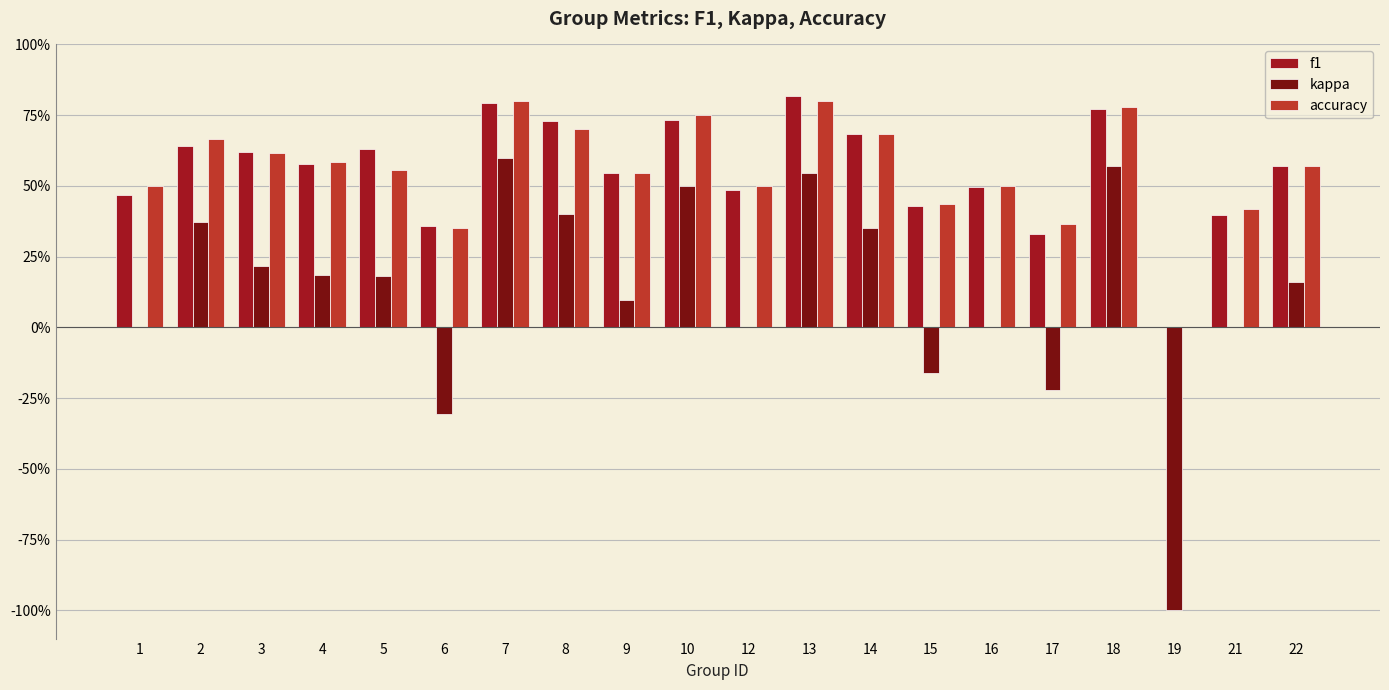

Reading left to right, list all the values displayed in this chart.

f1: 1=0.5	2=0.6	3=0.6	4=0.6	5=0.6	6=0.4	7=0.8	8=0.7	9=0.5	10=0.7	12=0.5	13=0.8	14=0.7	15=0.4	16=0.5	17=0.3	18=0.8	19=0.0	21=0.4	22=0.6
kappa: 1=0.0	2=0.4	3=0.2	4=0.2	5=0.2	6=-0.3	7=0.6	8=0.4	9=0.1	10=0.5	12=0.0	13=0.5	14=0.4	15=-0.2	16=0.0	17=-0.2	18=0.6	19=-1.0	21=0.0	22=0.2
accuracy: 1=0.5	2=0.7	3=0.6	4=0.6	5=0.6	6=0.4	7=0.8	8=0.7	9=0.5	10=0.8	12=0.5	13=0.8	14=0.7	15=0.4	16=0.5	17=0.4	18=0.8	19=0.0	21=0.4	22=0.6